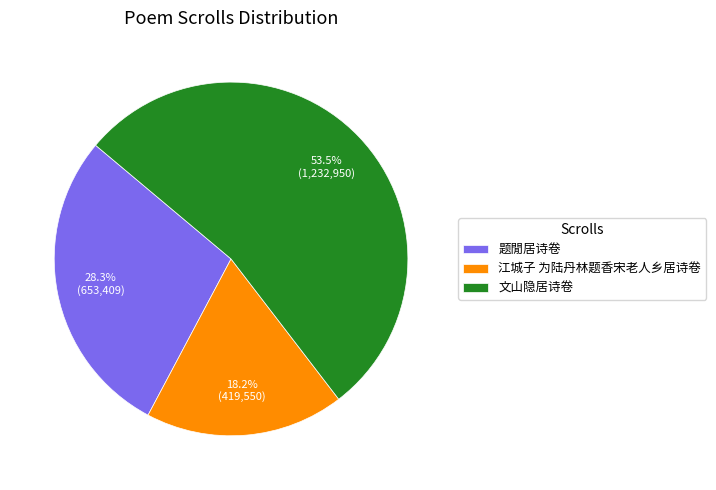

Combined, what portion of the pie is 文山隐居诗卷 and 江城子 为陆丹林题香宋老人乡居诗卷?

71.7%